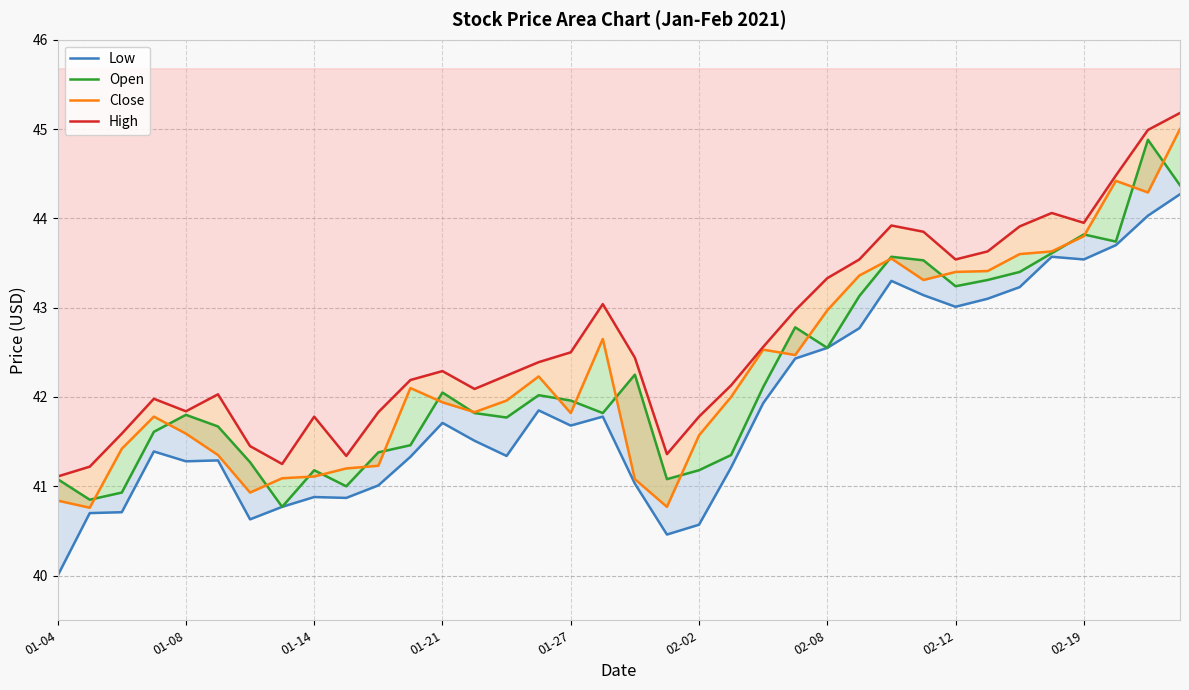

What is the sum of all Close values?

1523.0